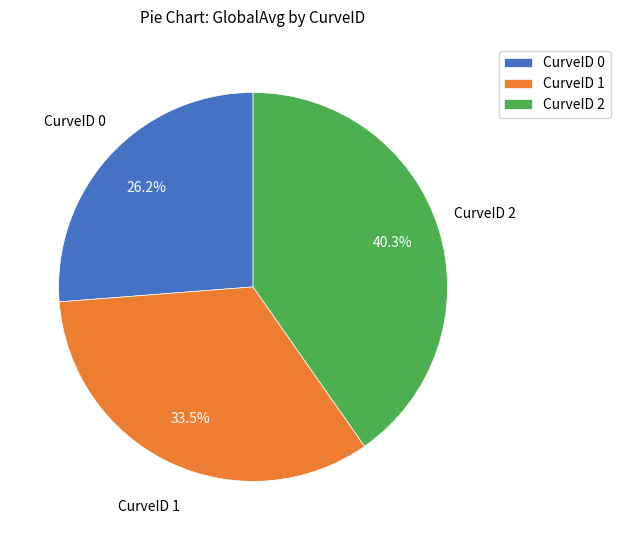

To the nearest percent, what is the average slice percentage?

33%